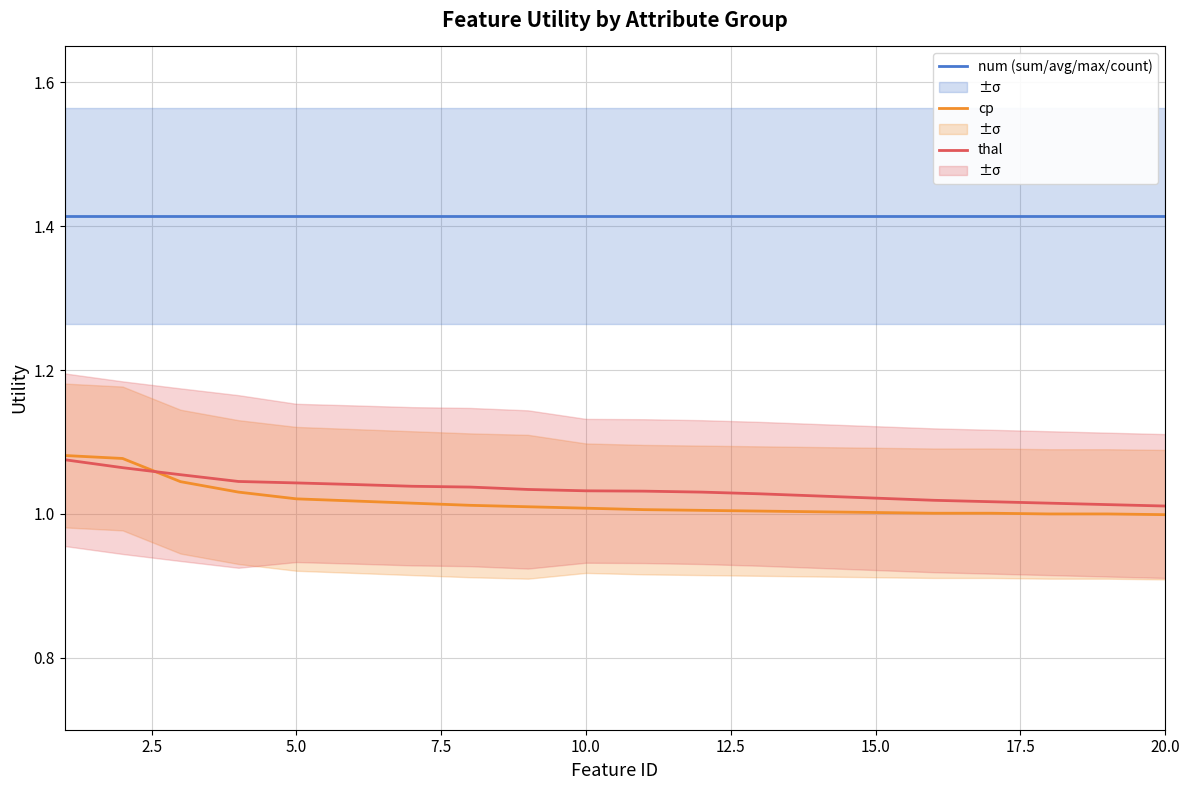

What is the value of the num (sum/avg/max/count) point at the 7th from the left?

1.4